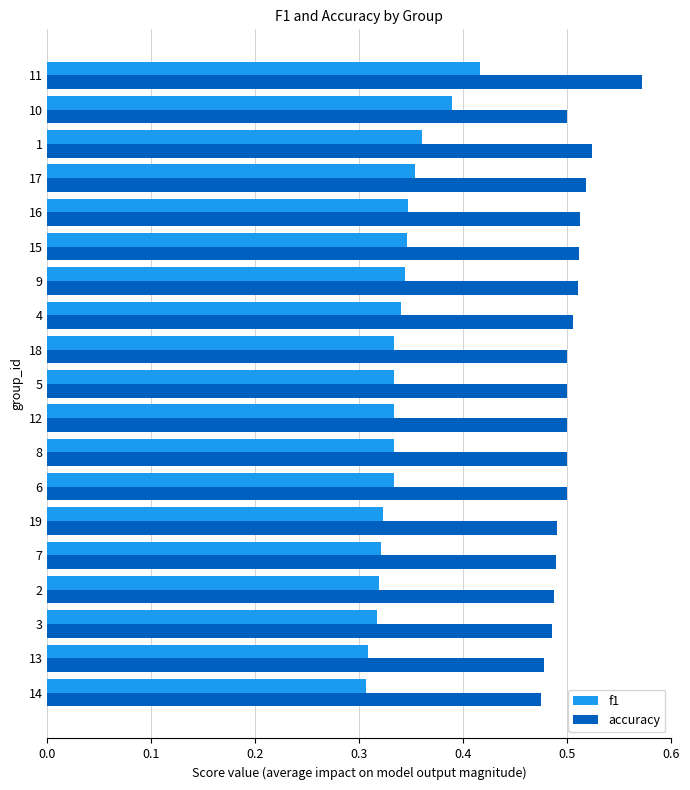

At which category does the chart reach its peak across all series?

11